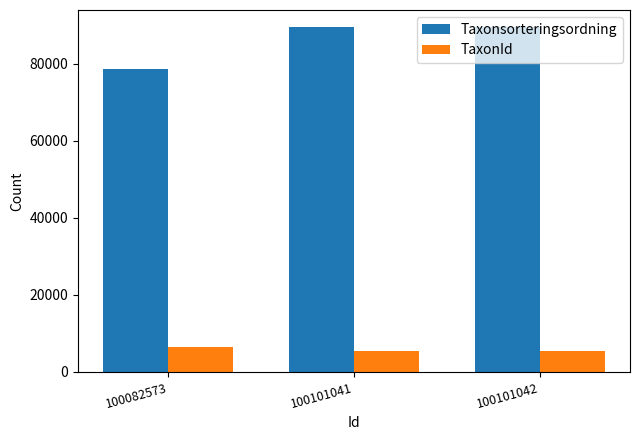

How many values in the TaxonId series are below 5442?

1